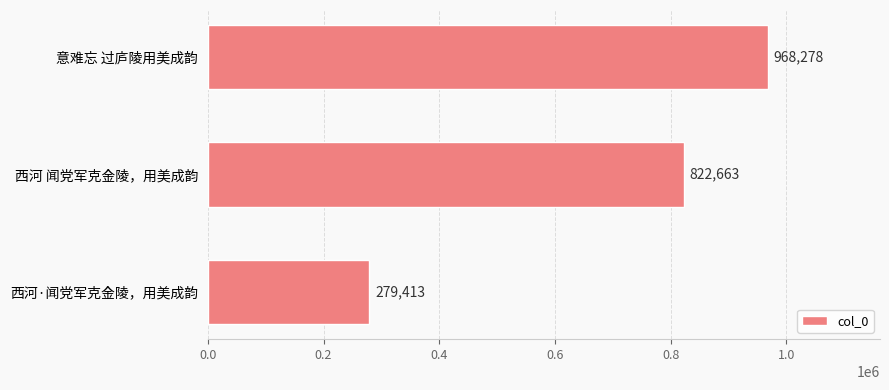

How many distinct data groups are displayed?

1